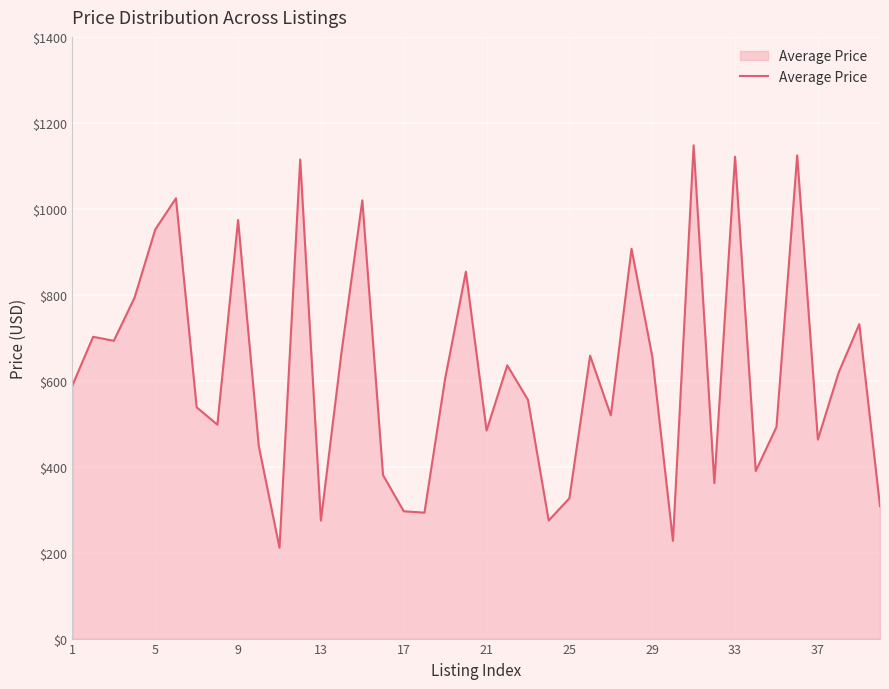

What is the difference between the maximum and minimum values?

936.4